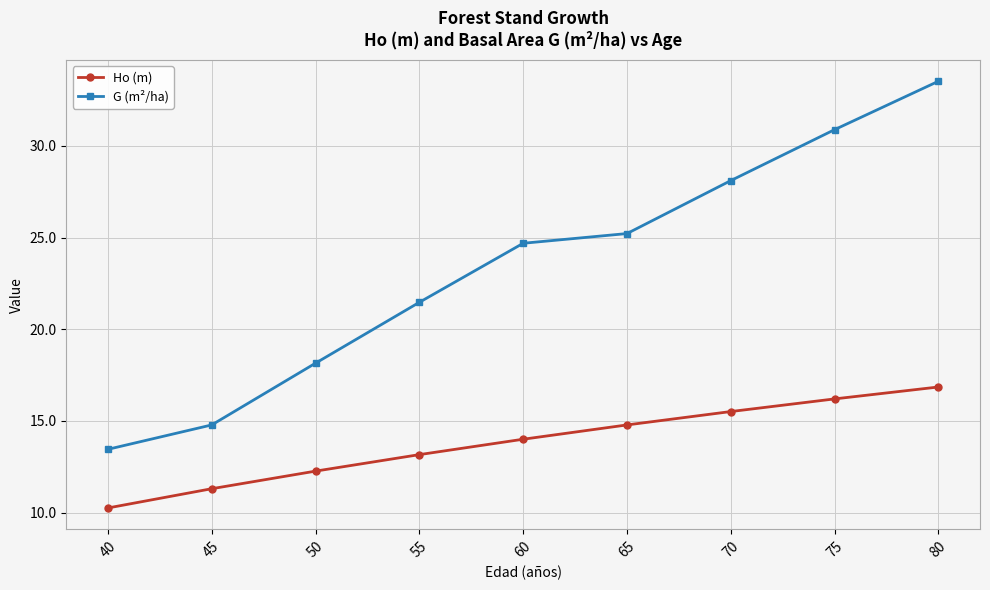

Rank the series by their average value, from lowest to highest.

Ho (m), G (m²/ha)